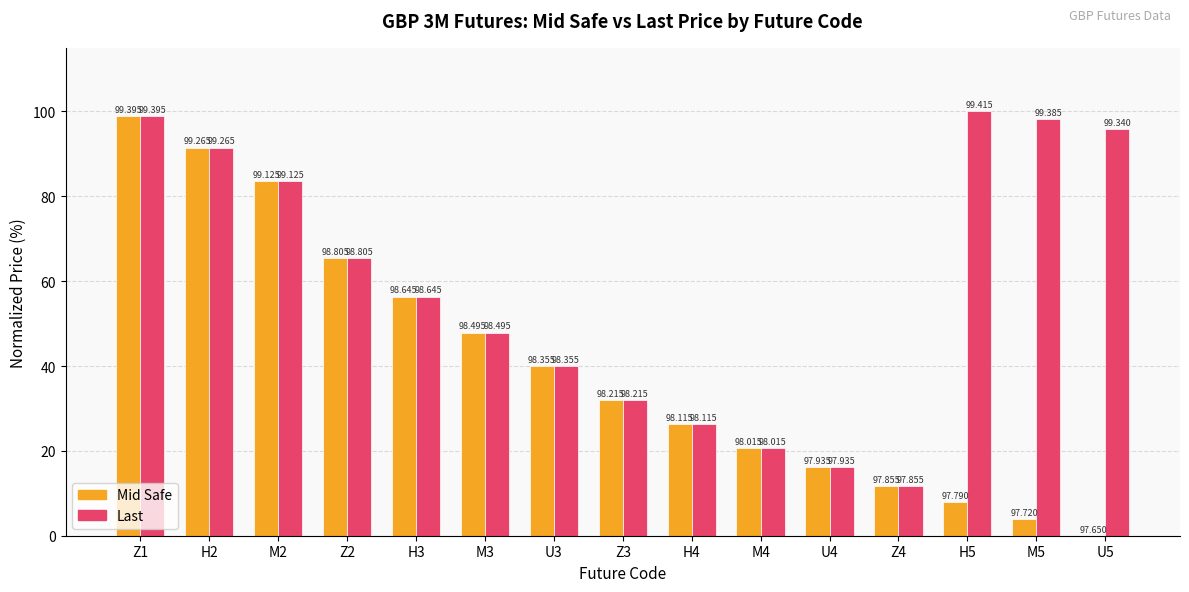

Is the value of Mid Safe at M3 greater than the value of Last at Z2?

No